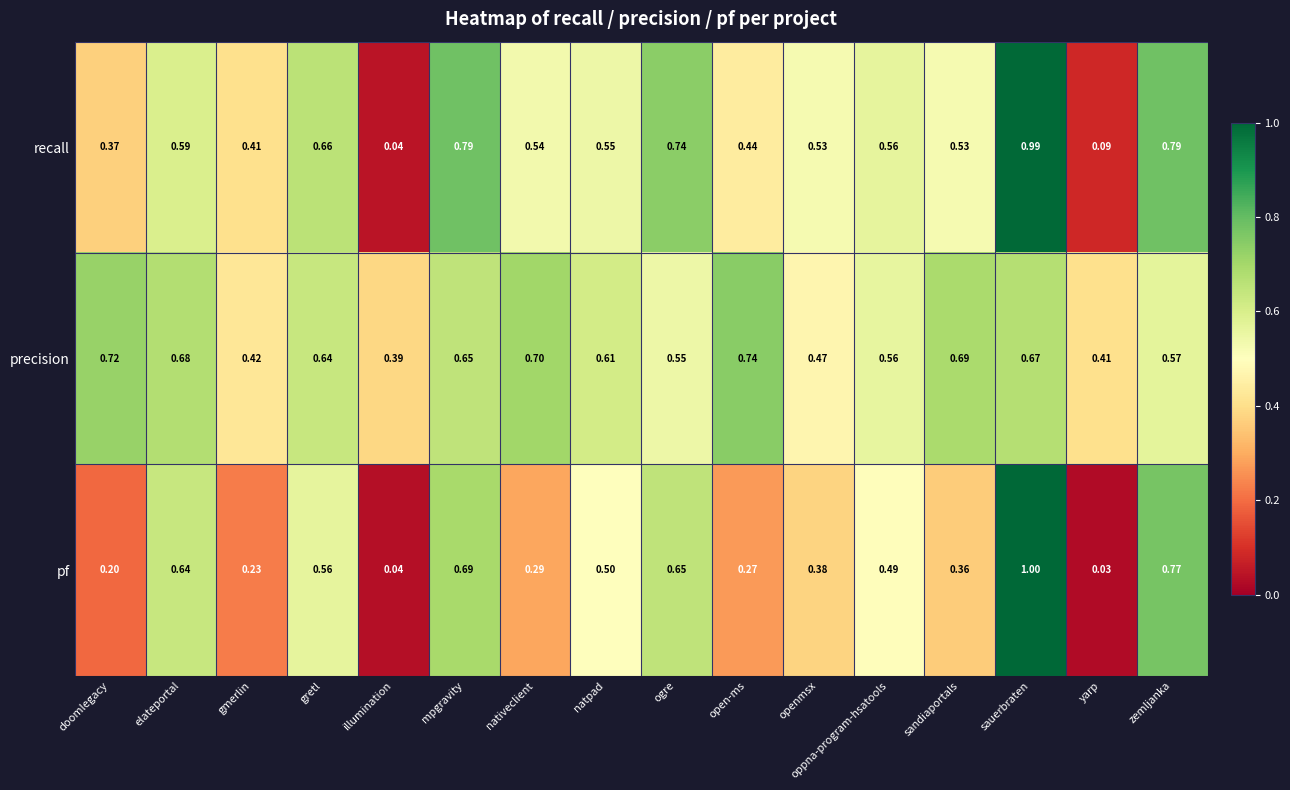

Which series has the largest total across all categories?

precision